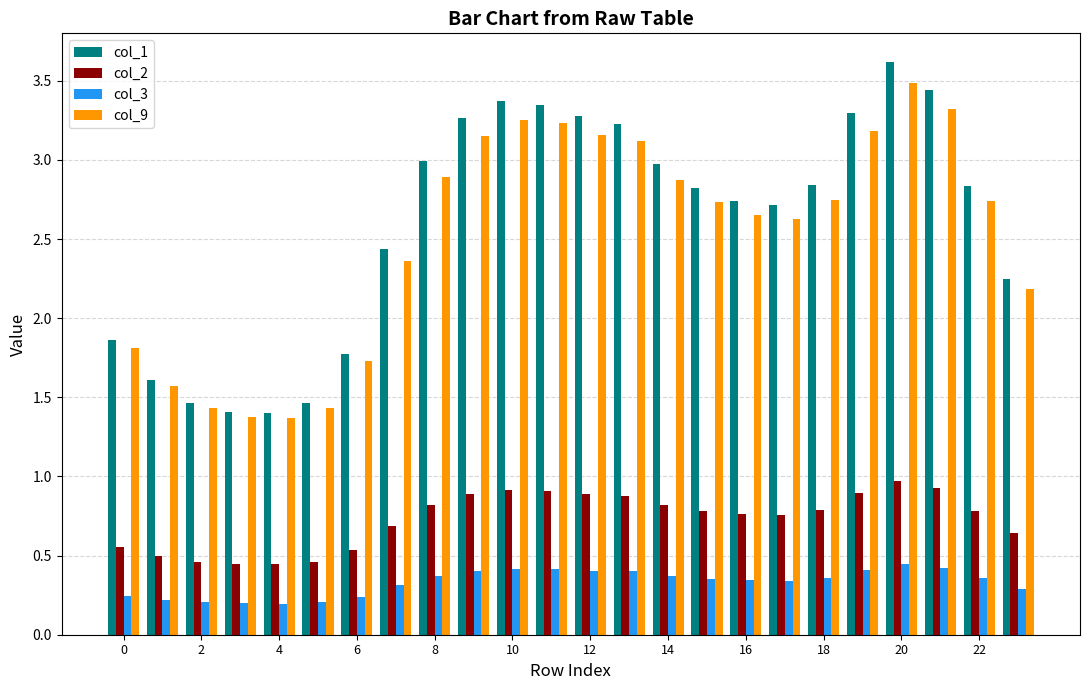

What is the minimum value for col_9?

1.4